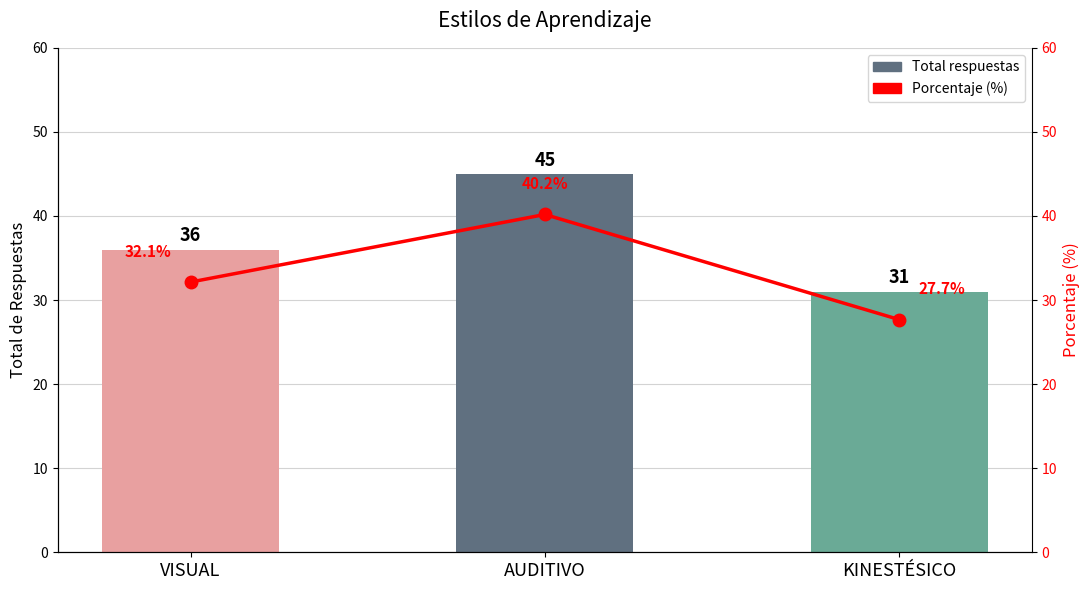

What is the minimum value for Porcentaje?

27.7